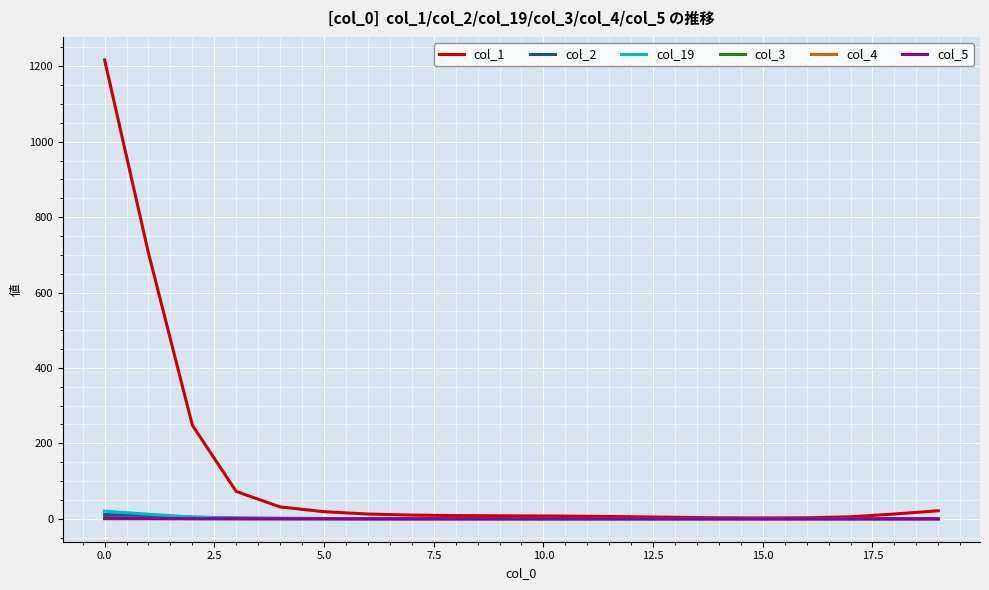

How many distinct data groups are displayed?

6